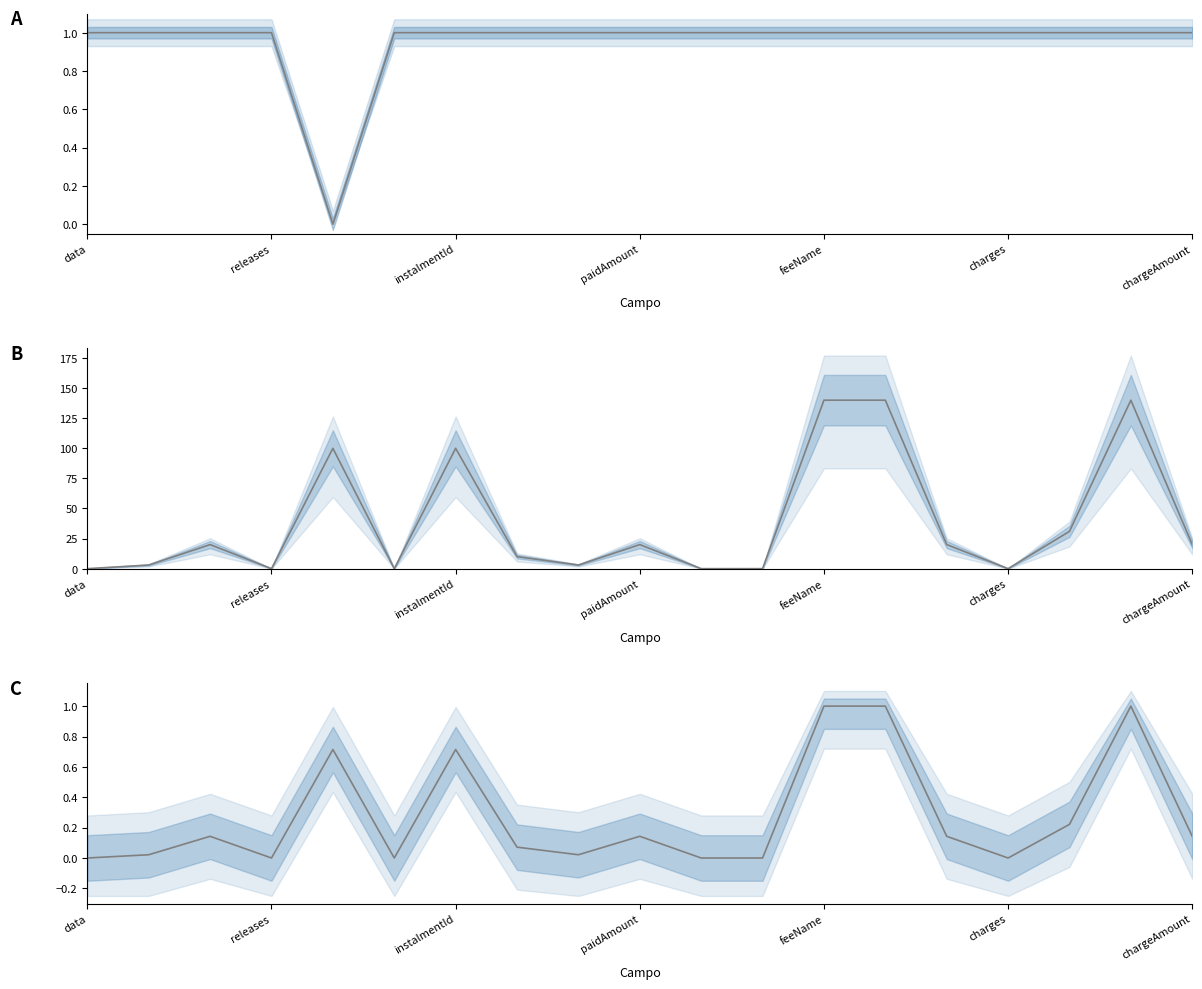

Is it true that Mínimo de Ocorrências equals 1.0 at 11?

True